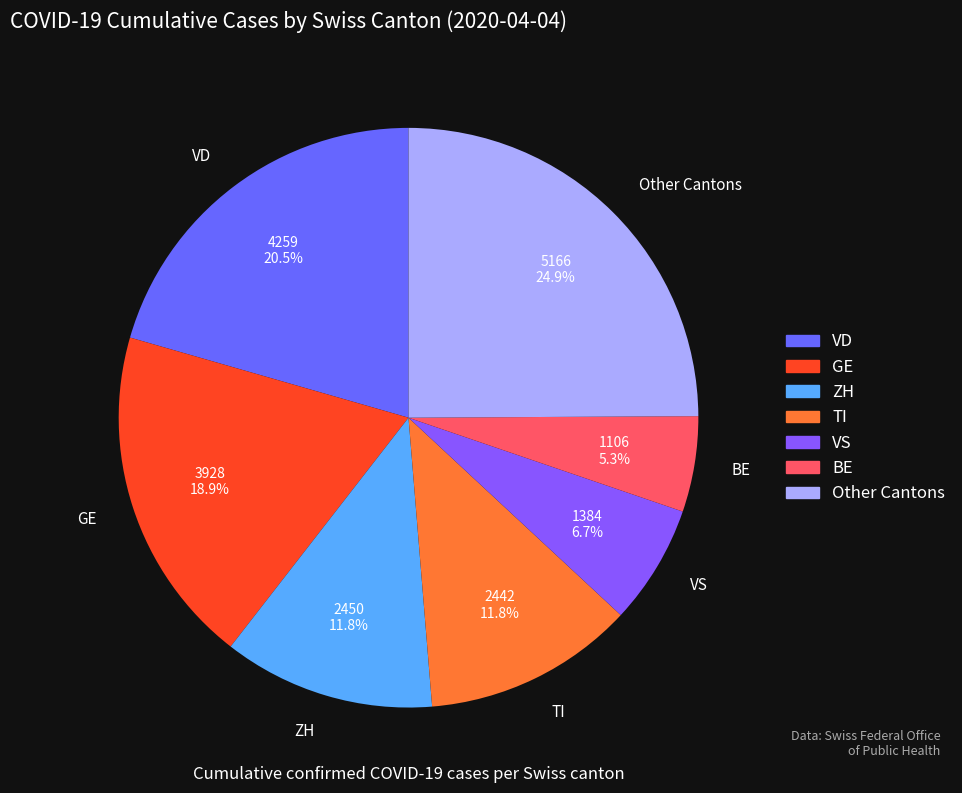

Does GE account for over 50% of the chart?

No